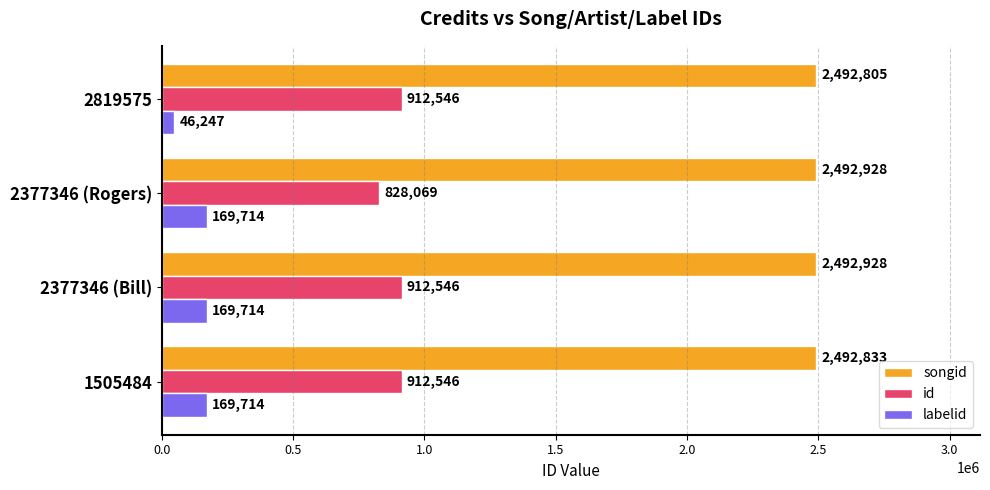

Where is id nearest to the value 870307?

2377346 (Rogers)